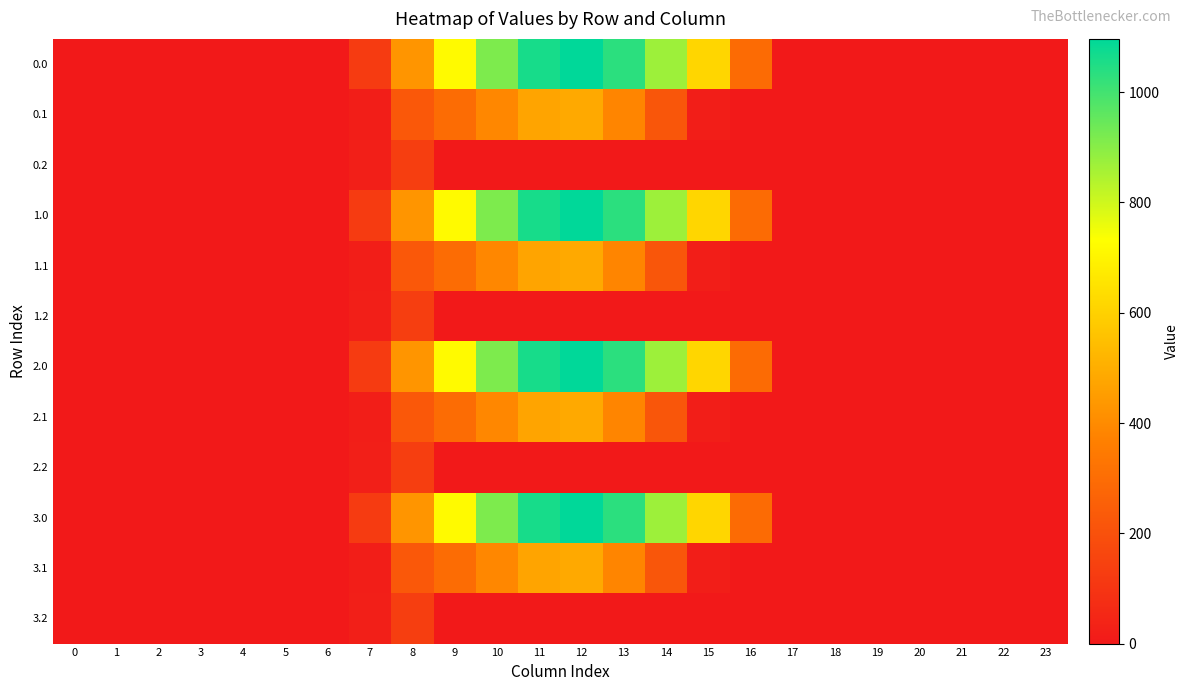

Reading right to left, extract all data points from this chart.

0.0: 23=0.0	22=0.0	21=0.0	20=0.0	19=0.0	18=0.0	17=0.0	16=294.5	15=615.9	14=870.6	13=1032.9	12=1096.7	11=1060.3	10=916.2	9=716.9	8=430.3	7=120.6	6=0.0	5=0.0	4=0.0	3=0.0	2=0.0	1=0.0	0=0.0
0.1: 23=0.0	22=0.0	21=0.0	20=0.0	19=0.0	18=0.0	17=0.0	16=0.0	15=17.3	14=219.2	13=382.7	12=485.4	11=471.7	10=388.1	9=295.9	8=227.5	7=17.7	6=0.0	5=0.0	4=0.0	3=0.0	2=0.0	1=0.0	0=0.0
0.2: 23=0.0	22=0.0	21=0.0	20=0.0	19=0.0	18=0.0	17=0.0	16=0.0	15=0.0	14=0.0	13=0.0	12=0.0	11=0.0	10=0.0	9=0.0	8=134.2	7=22.3	6=0.0	5=0.0	4=0.0	3=0.0	2=0.0	1=0.0	0=0.0
1.0: 23=0.0	22=0.0	21=0.0	20=0.0	19=0.0	18=0.0	17=0.0	16=294.5	15=615.9	14=870.6	13=1032.9	12=1096.7	11=1060.3	10=916.2	9=716.9	8=430.3	7=120.6	6=0.0	5=0.0	4=0.0	3=0.0	2=0.0	1=0.0	0=0.0
1.1: 23=0.0	22=0.0	21=0.0	20=0.0	19=0.0	18=0.0	17=0.0	16=0.0	15=17.3	14=219.2	13=382.7	12=485.4	11=471.7	10=388.1	9=295.9	8=227.5	7=17.7	6=0.0	5=0.0	4=0.0	3=0.0	2=0.0	1=0.0	0=0.0
1.2: 23=0.0	22=0.0	21=0.0	20=0.0	19=0.0	18=0.0	17=0.0	16=0.0	15=0.0	14=0.0	13=0.0	12=0.0	11=0.0	10=0.0	9=0.0	8=134.2	7=22.3	6=0.0	5=0.0	4=0.0	3=0.0	2=0.0	1=0.0	0=0.0
2.0: 23=0.0	22=0.0	21=0.0	20=0.0	19=0.0	18=0.0	17=0.0	16=294.5	15=615.9	14=870.6	13=1032.9	12=1096.7	11=1060.3	10=916.2	9=716.9	8=430.3	7=120.6	6=0.0	5=0.0	4=0.0	3=0.0	2=0.0	1=0.0	0=0.0
2.1: 23=0.0	22=0.0	21=0.0	20=0.0	19=0.0	18=0.0	17=0.0	16=0.0	15=17.3	14=219.2	13=382.7	12=485.4	11=471.7	10=388.1	9=295.9	8=227.5	7=17.7	6=0.0	5=0.0	4=0.0	3=0.0	2=0.0	1=0.0	0=0.0
2.2: 23=0.0	22=0.0	21=0.0	20=0.0	19=0.0	18=0.0	17=0.0	16=0.0	15=0.0	14=0.0	13=0.0	12=0.0	11=0.0	10=0.0	9=0.0	8=134.2	7=22.3	6=0.0	5=0.0	4=0.0	3=0.0	2=0.0	1=0.0	0=0.0
3.0: 23=0.0	22=0.0	21=0.0	20=0.0	19=0.0	18=0.0	17=0.0	16=294.5	15=615.9	14=870.6	13=1032.9	12=1096.7	11=1060.3	10=916.2	9=716.9	8=430.3	7=120.6	6=0.0	5=0.0	4=0.0	3=0.0	2=0.0	1=0.0	0=0.0
3.1: 23=0.0	22=0.0	21=0.0	20=0.0	19=0.0	18=0.0	17=0.0	16=0.0	15=17.3	14=219.2	13=382.7	12=485.4	11=471.7	10=388.1	9=295.9	8=227.5	7=17.7	6=0.0	5=0.0	4=0.0	3=0.0	2=0.0	1=0.0	0=0.0
3.2: 23=0.0	22=0.0	21=0.0	20=0.0	19=0.0	18=0.0	17=0.0	16=0.0	15=0.0	14=0.0	13=0.0	12=0.0	11=0.0	10=0.0	9=0.0	8=134.2	7=22.3	6=0.0	5=0.0	4=0.0	3=0.0	2=0.0	1=0.0	0=0.0